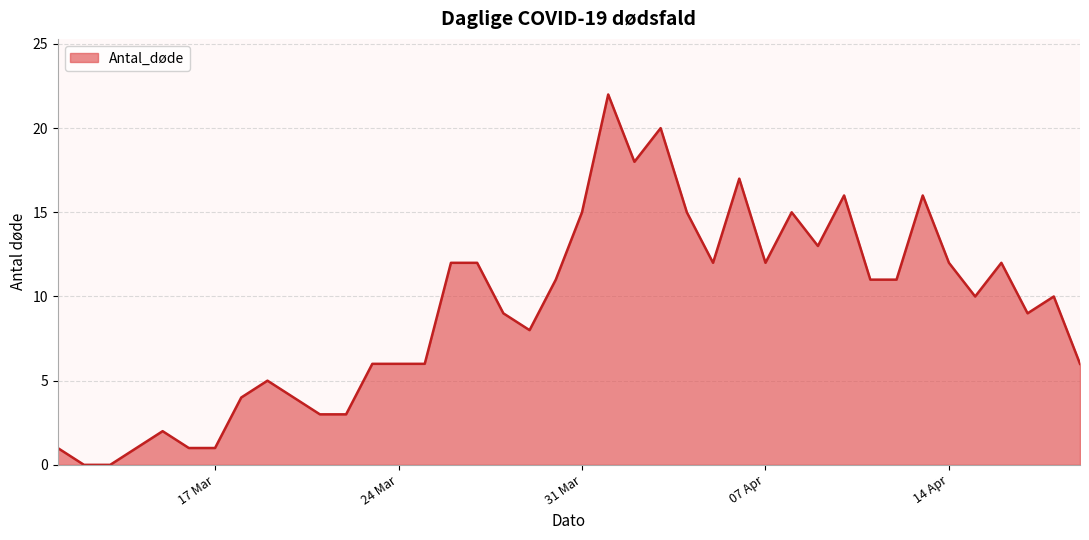

What is the difference between the maximum and minimum values?

22